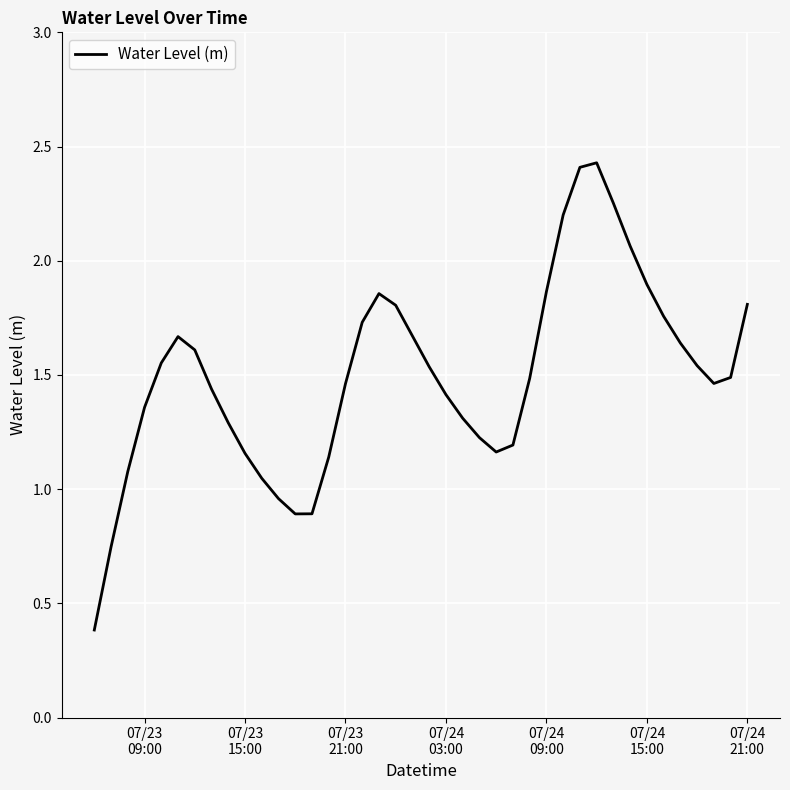

What is the greatest value displayed?

2.4